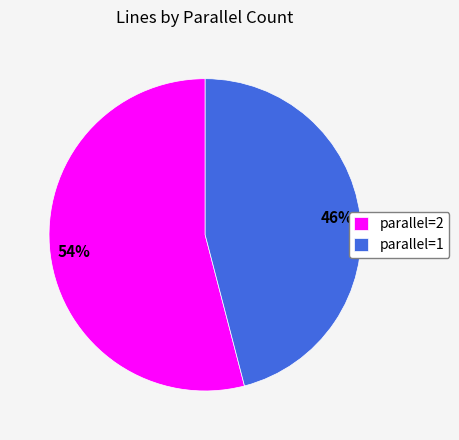

Between parallel=2 and parallel=1, which is larger?

parallel=2